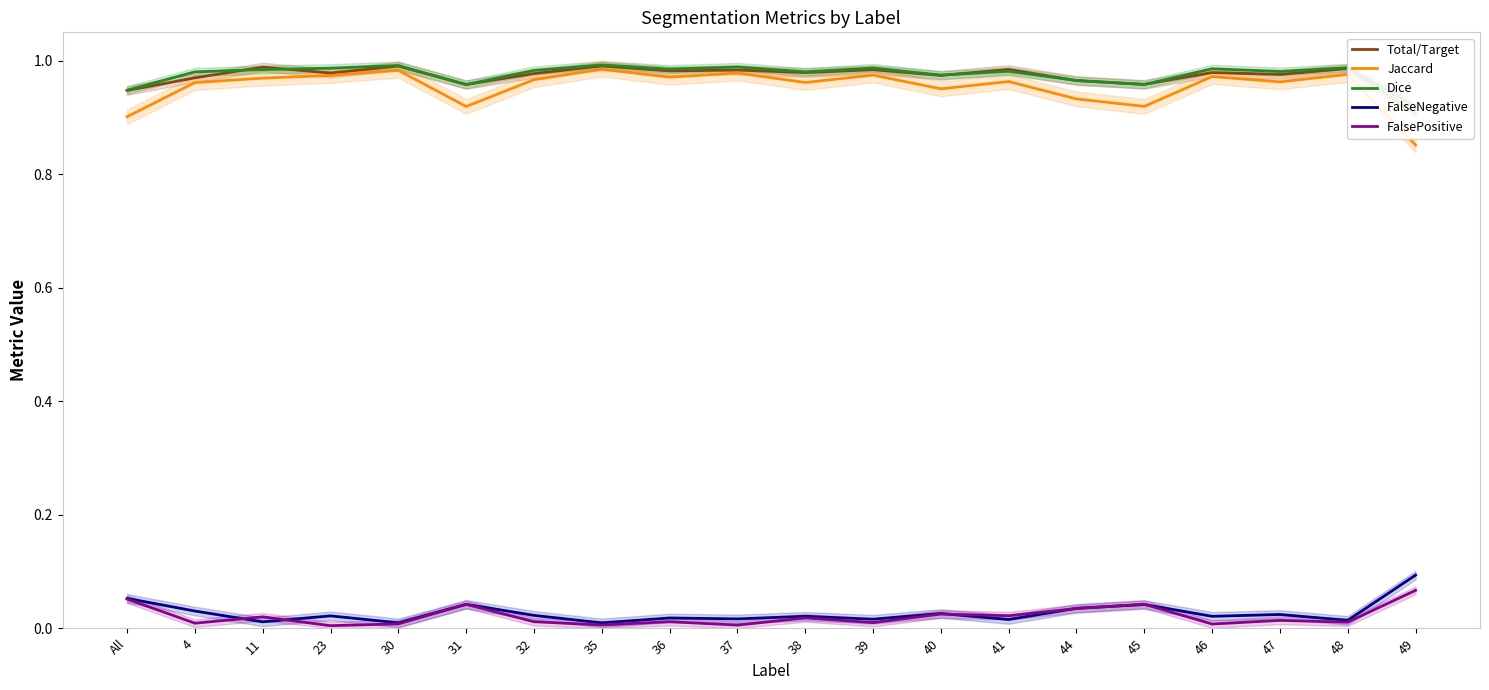

At which label does FalsePositive reach its minimum?

23